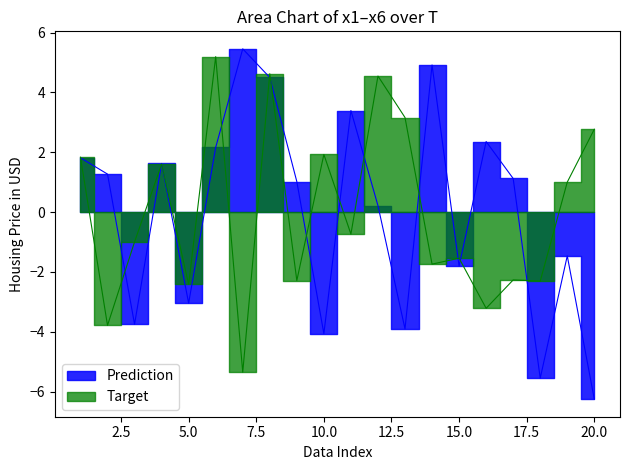

At which category is the sum across all series the highest?

8